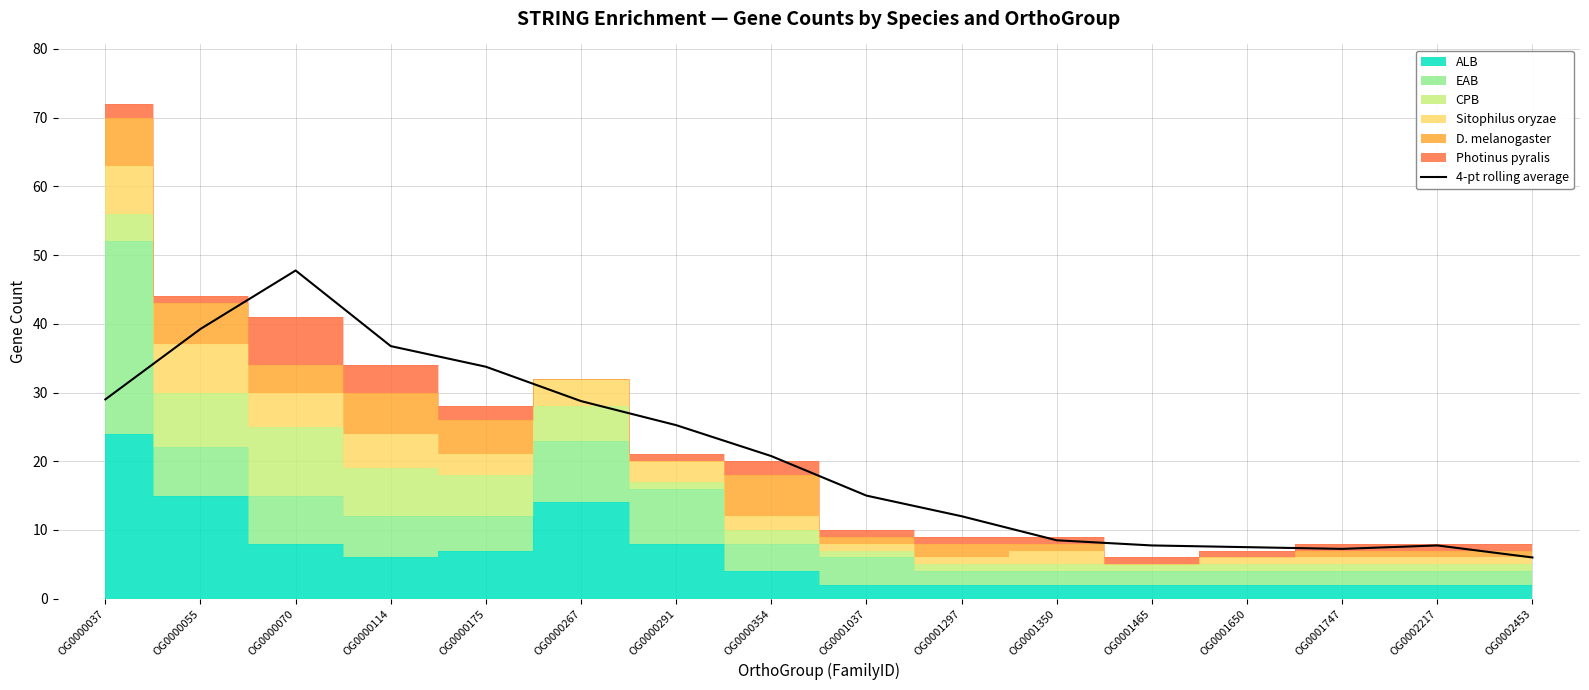

Reading left to right, extract all data points from this chart.

29.0	39.2	47.8	36.8	33.8	28.8	25.2	20.8	15.0	12.0	8.5	7.8	7.5	7.2	7.8	6.0